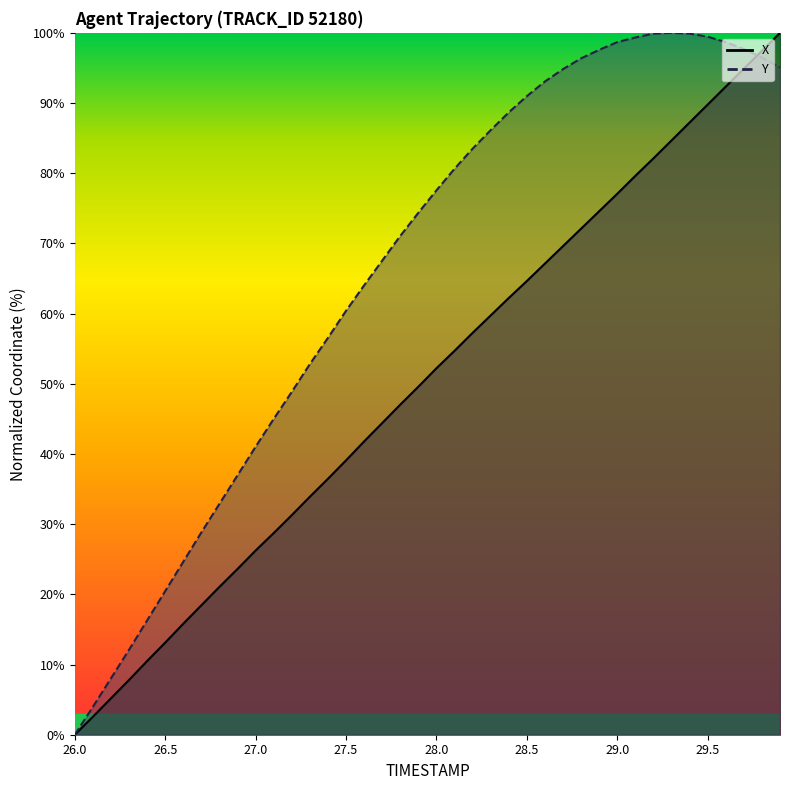

What is the average value of the X series?

50.4